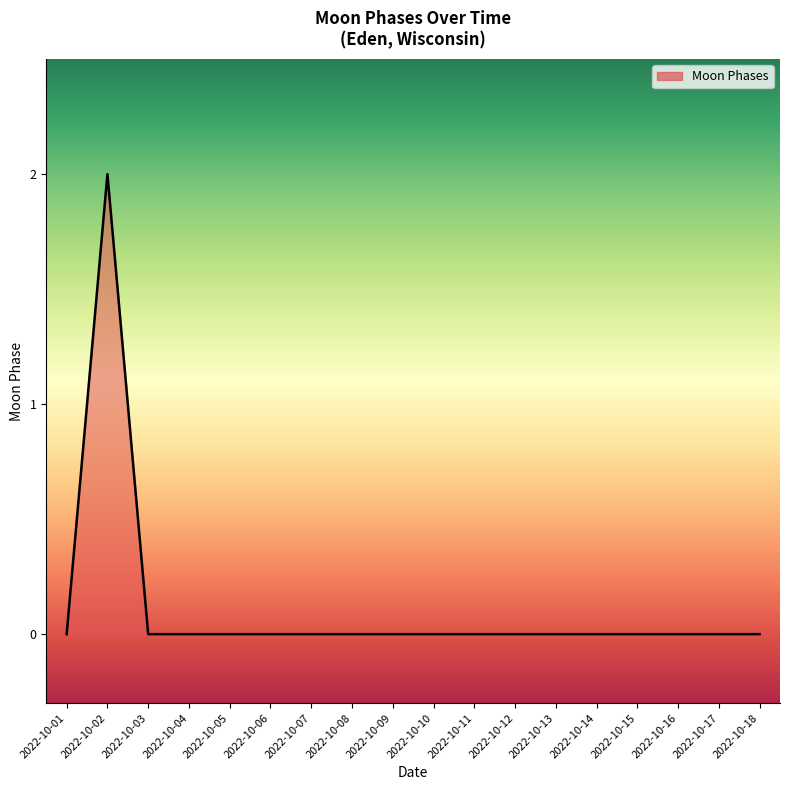

Which category has the highest value across all series?

2022-10-02